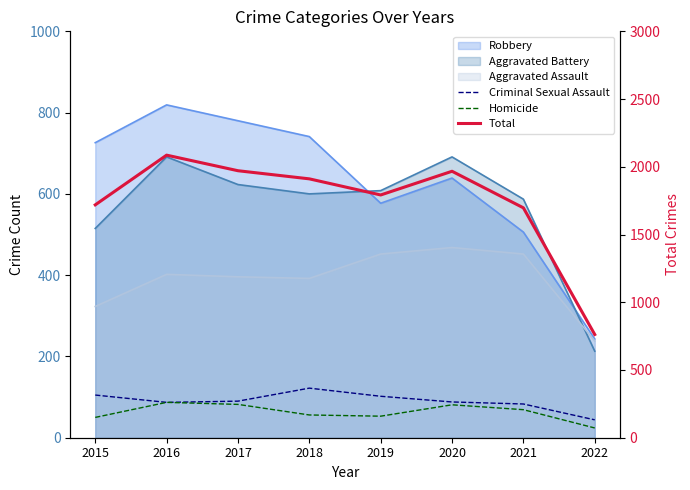

Which series has the largest total across all categories?

Total